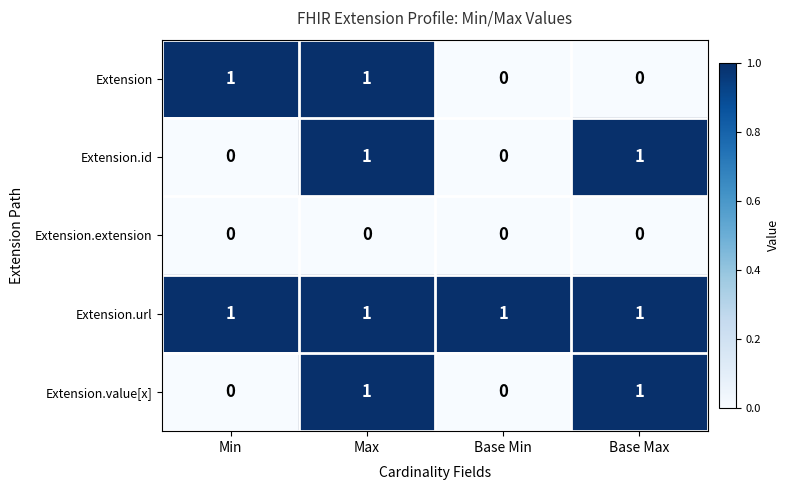

At which category is the sum across all series the highest?

Max